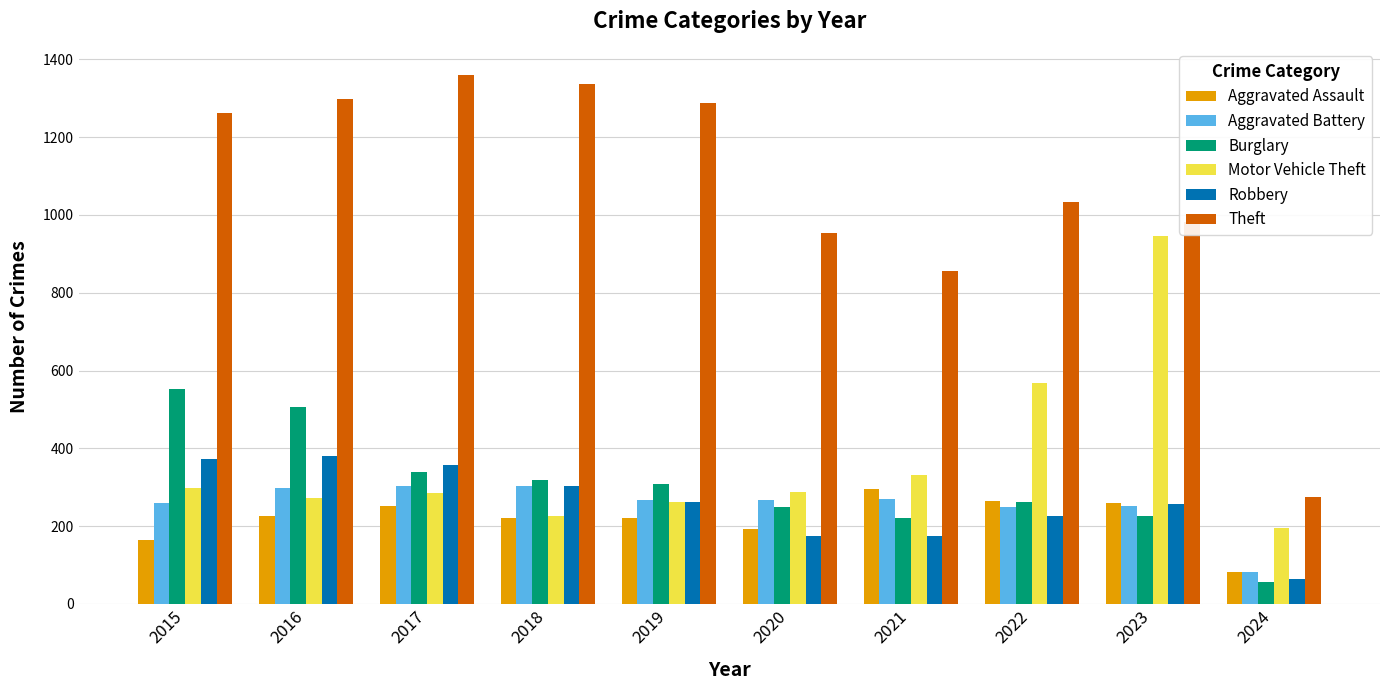

Between 2017 and 2021, which series saw the biggest shift?

Theft